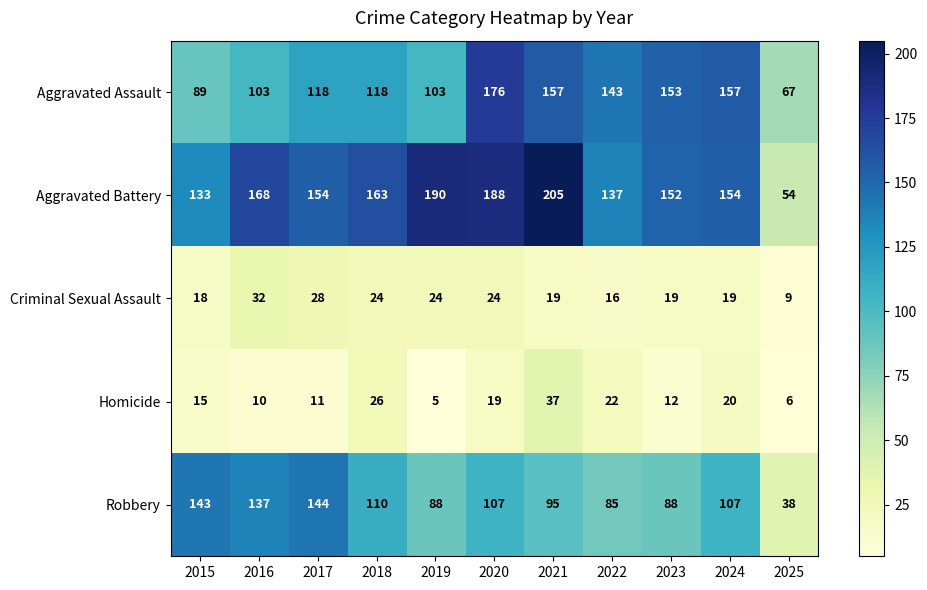

True or false: Robbery has a value of 159 at 2020.

False